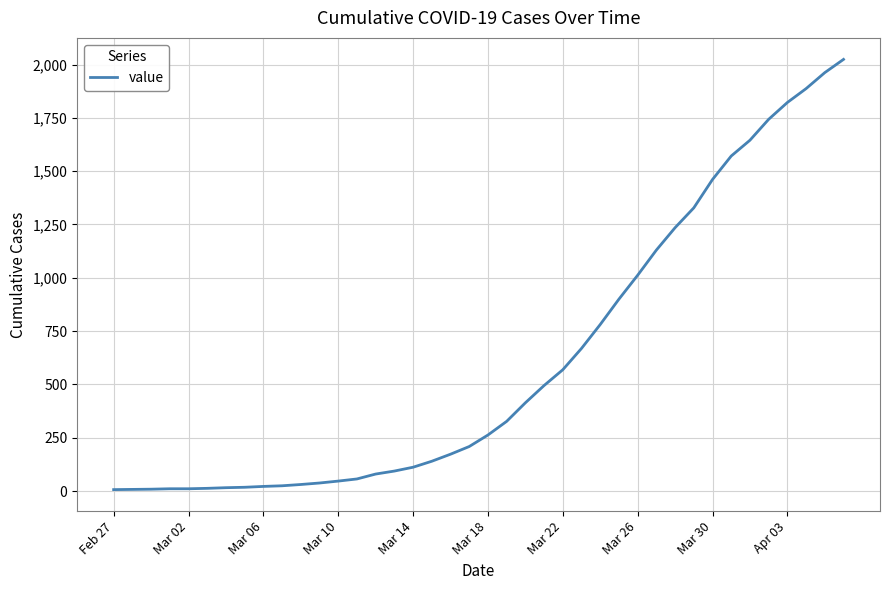

What is the difference between the maximum and minimum values?

2017